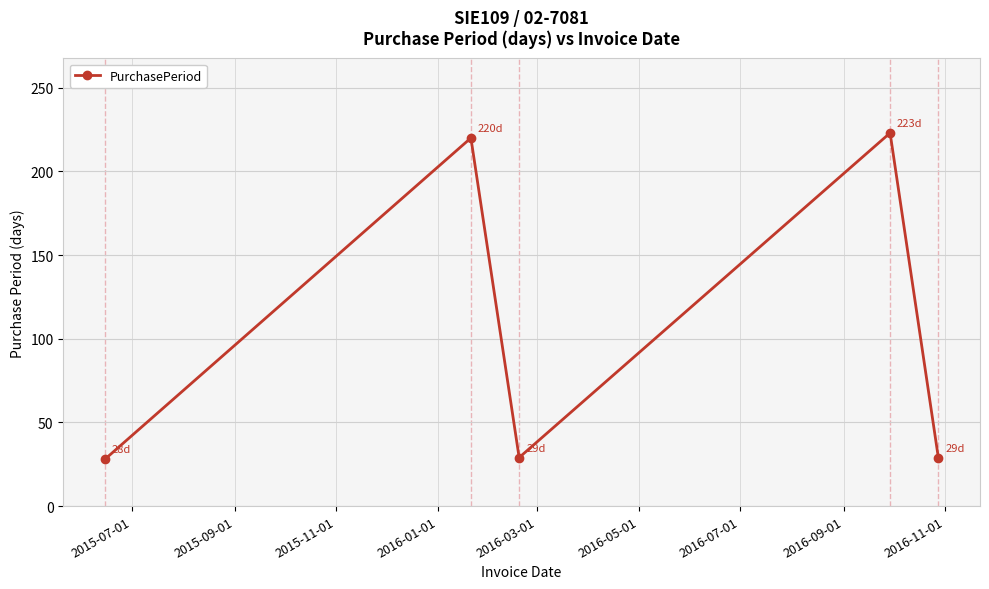

How many interior local peaks (higher than both neighbors) does the data have?

2